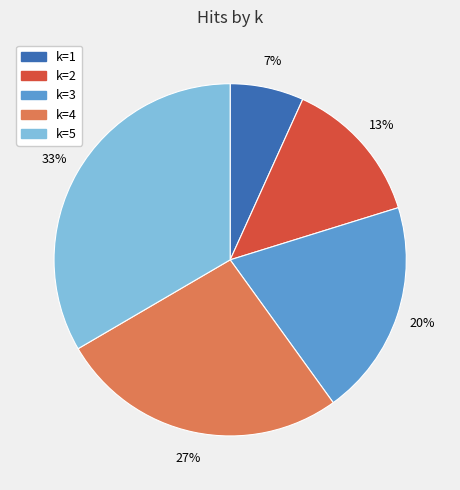

Combined, do k=5 and k=3 account for over 50%?

Yes